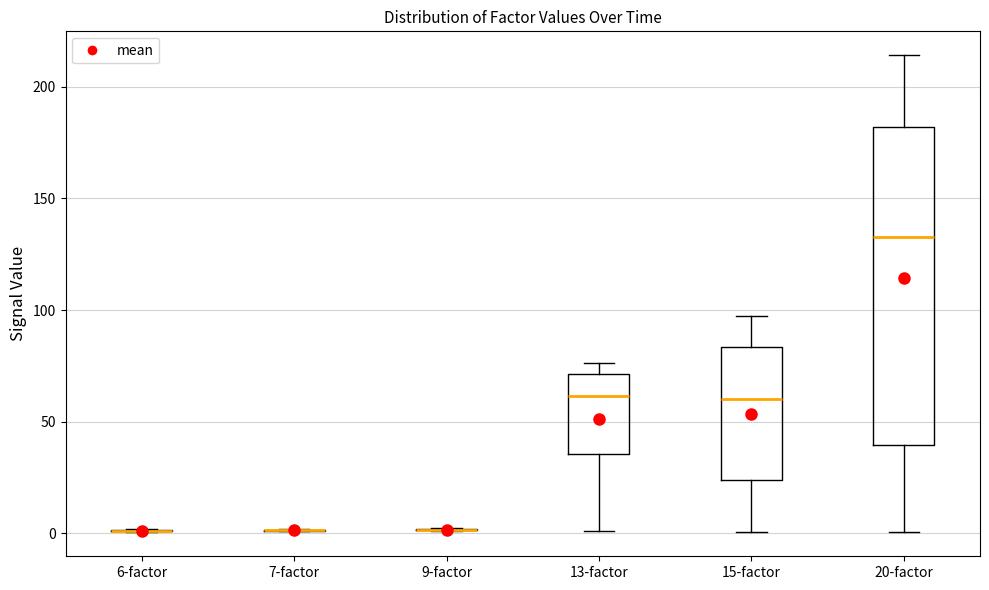

Where is the lower edge of the box for 20-factor on the y-axis? The values are not printed on the chart, so give them approximately, as read against the axis.

40